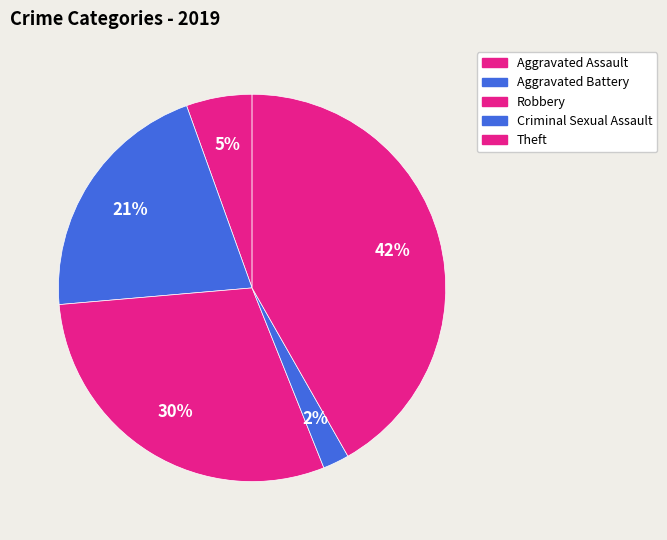

How many segments does this pie chart have?

5